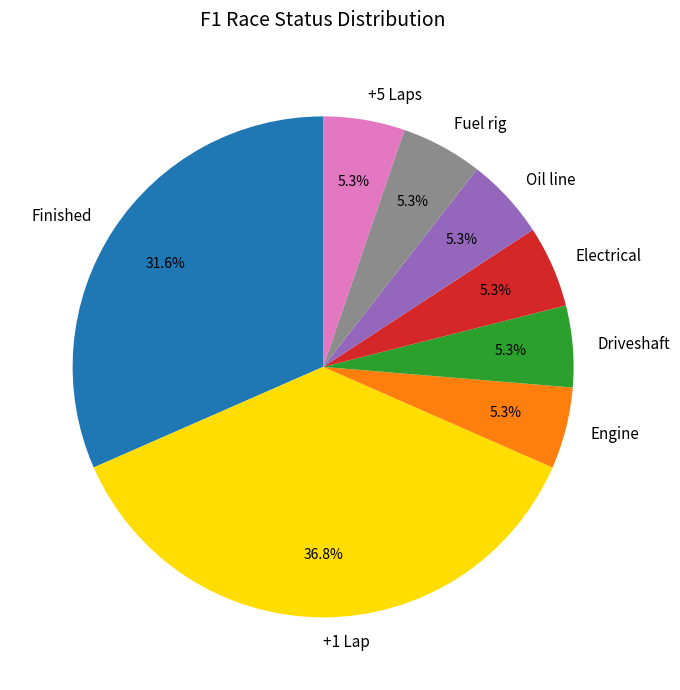

Is it true that +1 Lap is 32% of the pie?

False